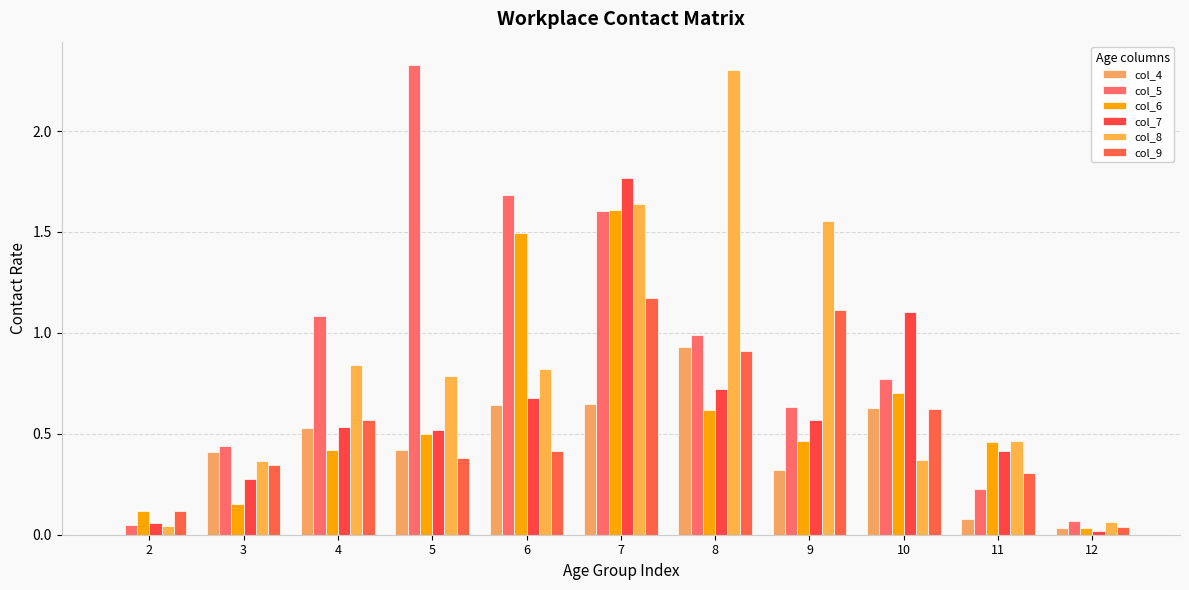

Rank the series at 6 from lowest to highest value.

col_9, col_4, col_7, col_8, col_6, col_5